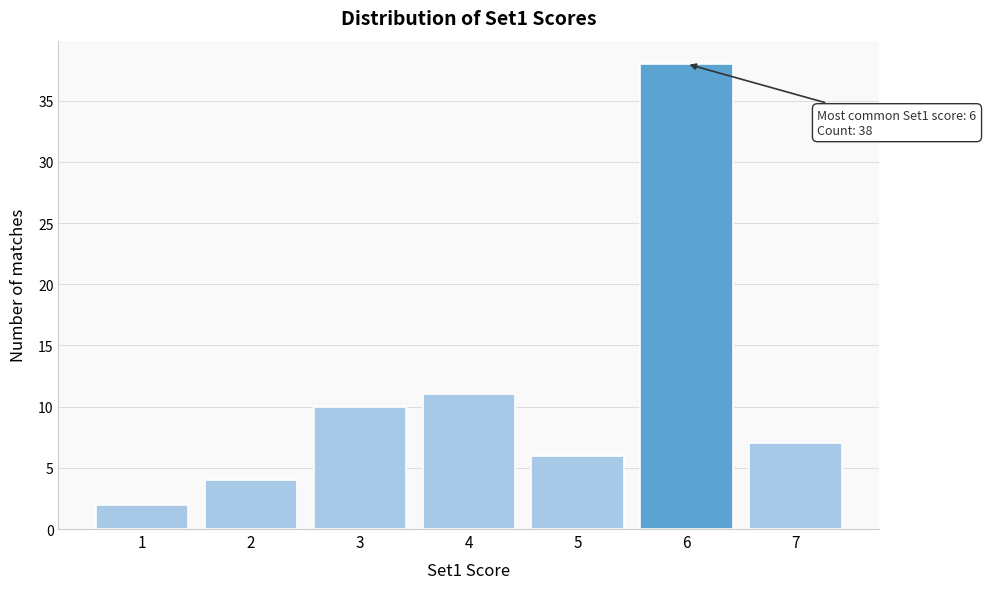

Reading left to right, extract all data points from this chart.

2	4	10	11	6	38	7